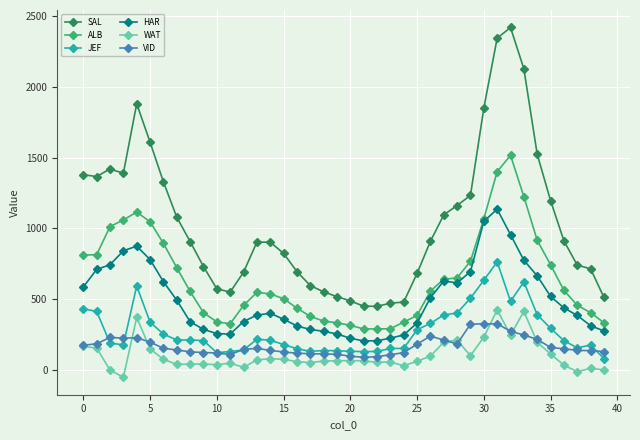

True or false: ALB and JEF intersect in this chart.

False